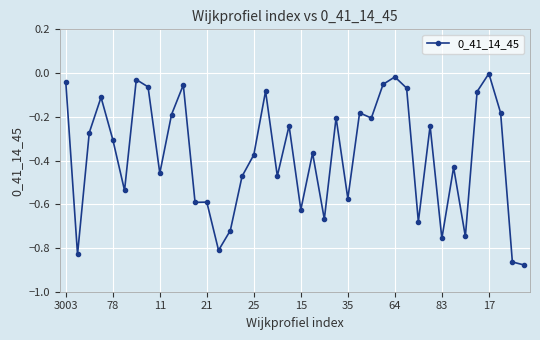

What is the sum of all values?

-15.1